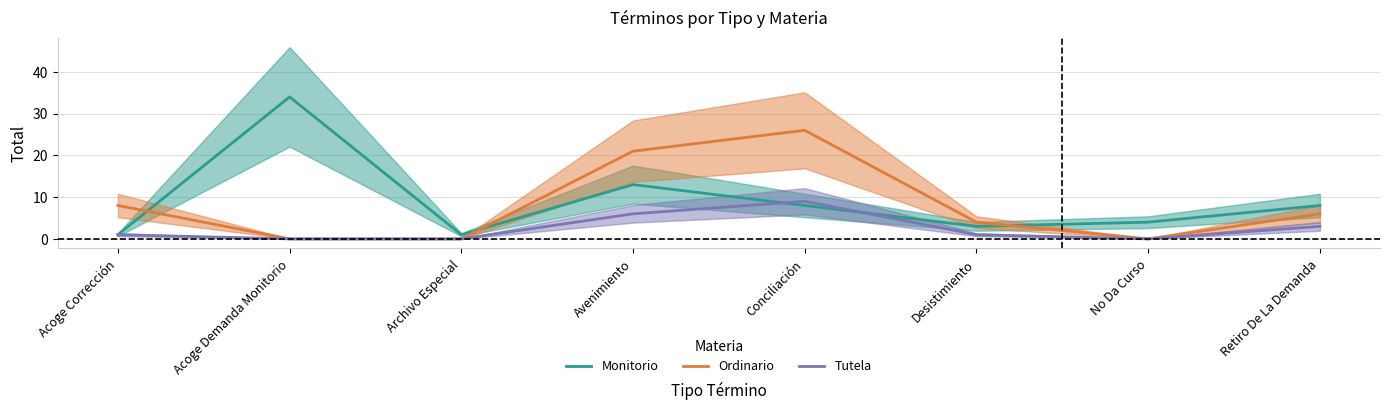

Does the chart display data point markers on the line(s)?

No